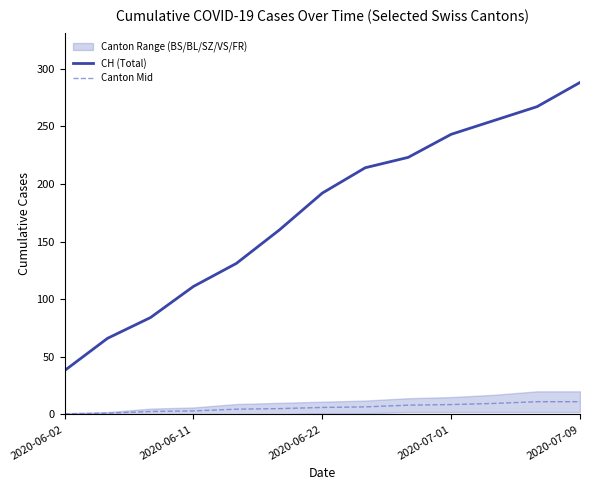

True or false: CH (Total) and Canton Mid intersect in this chart.

False